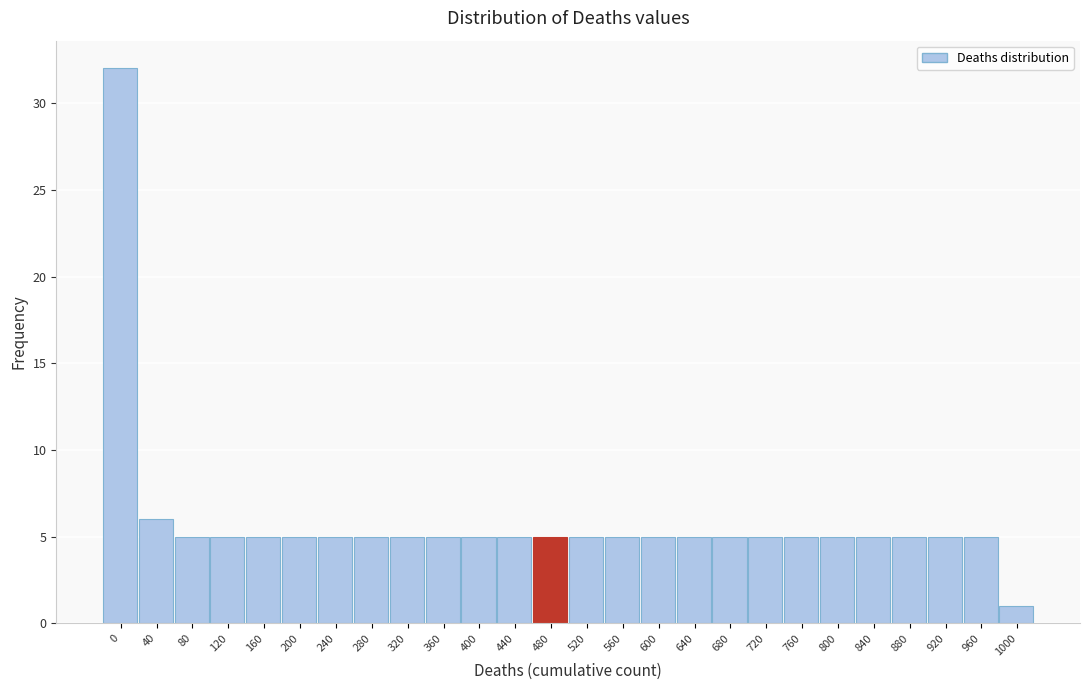

Reading left to right, list all the values displayed in this chart.

32	6	5	5	5	5	5	5	5	5	5	5	5	5	5	5	5	5	5	5	5	5	5	5	5	1